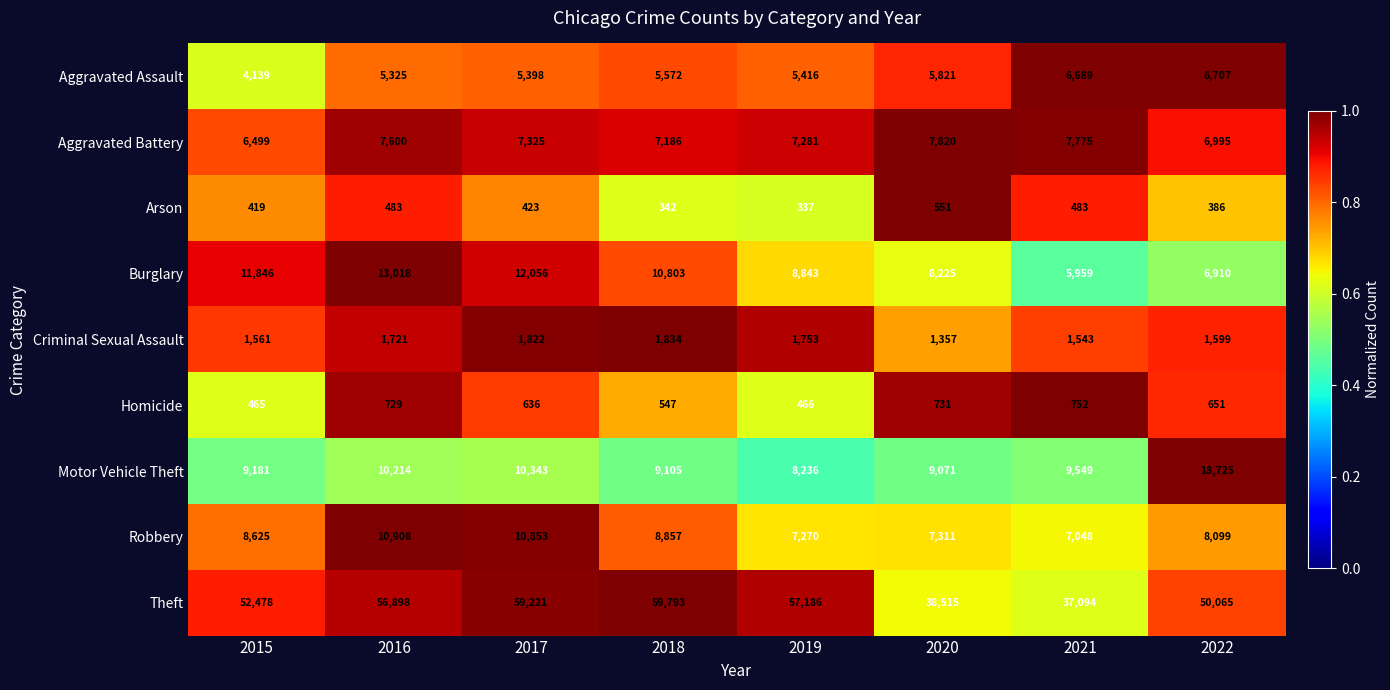

How many data points does each series have?

8